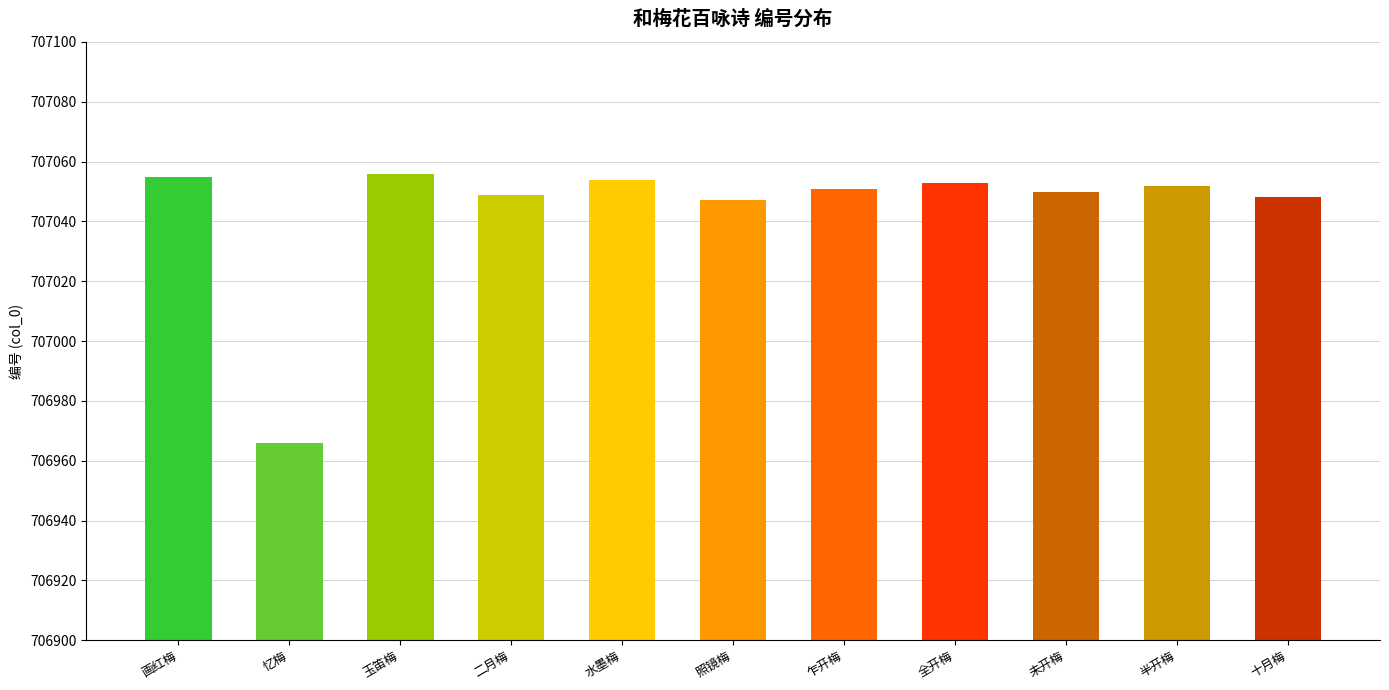

List the labels in order of value, smallest first.

忆梅, 照镜梅, 十月梅, 二月梅, 未开梅, 乍开梅, 半开梅, 全开梅, 水墨梅, 画红梅, 玉笛梅